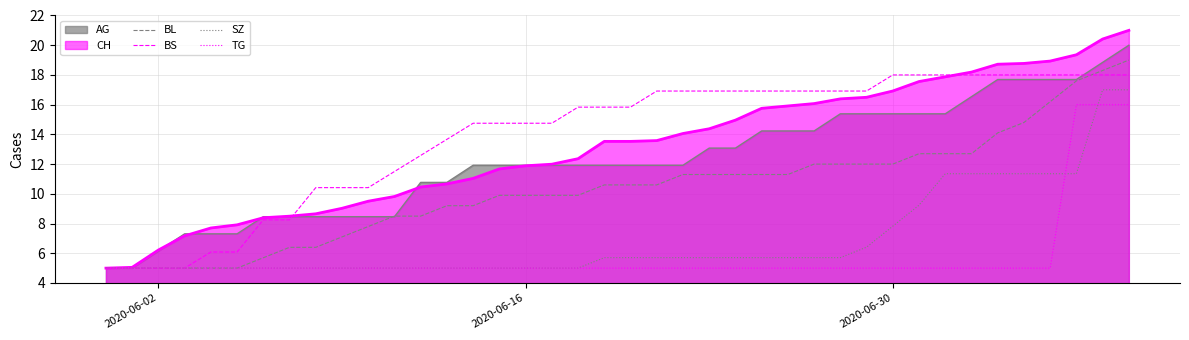

What is the minimum value shown in the chart?

5.0